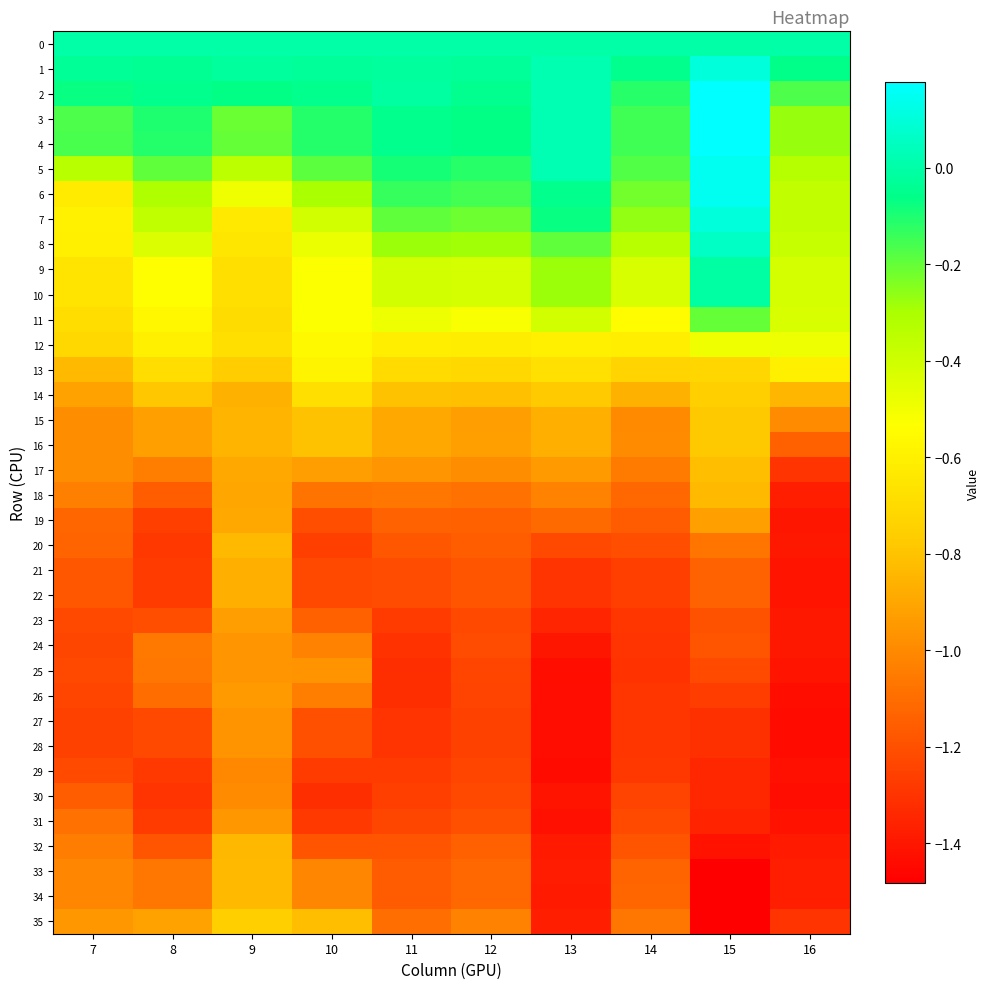

Rank the series by their maximum value, from lowest to highest.

29, 30, 28, 27, 25, 24, 31, 26, 23, 19, 22, 21, 32, 20, 34, 18, 33, 17, 16, 15, 35, 14, 13, 12, 11, 10, 9, 0, 8, 1, 7, 6, 5, 3, 4, 2